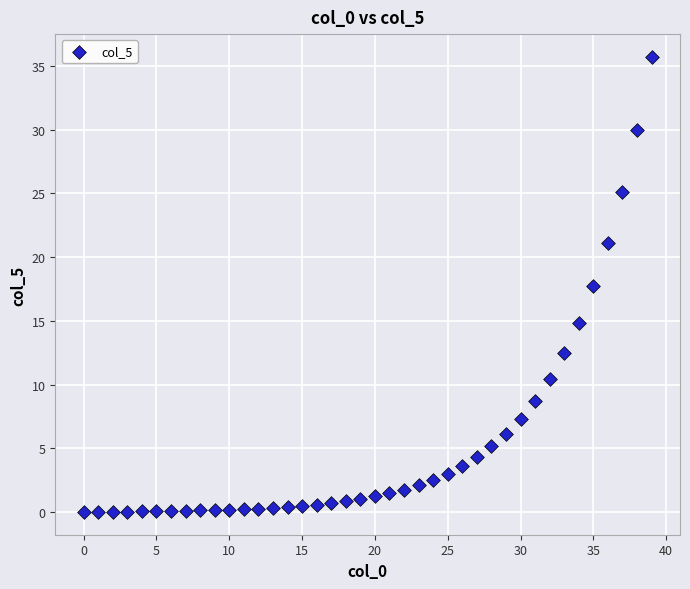

What Y value in the scatter plot is closest to 17?

17.7